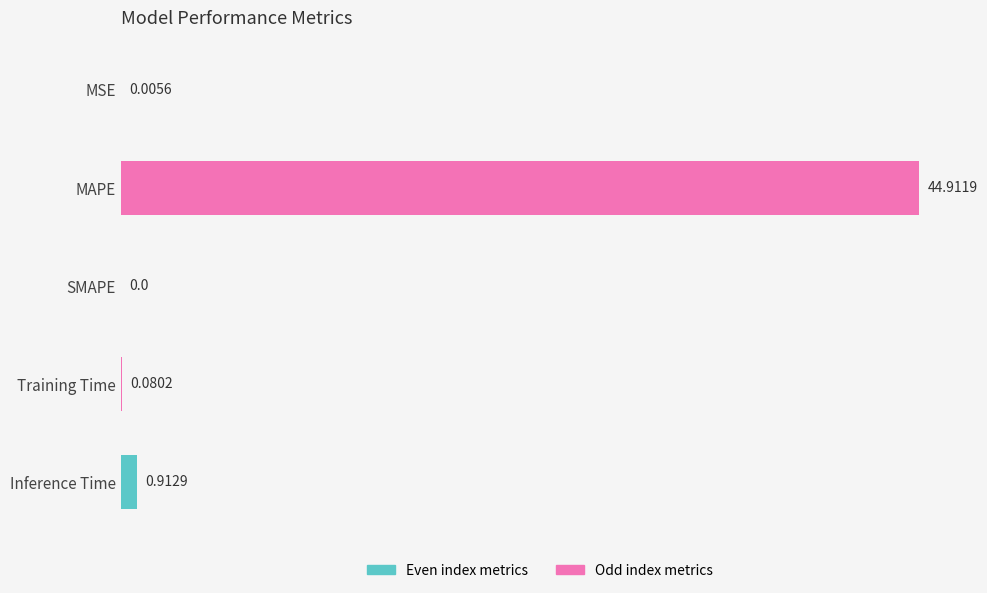

How many positive values are there?

4